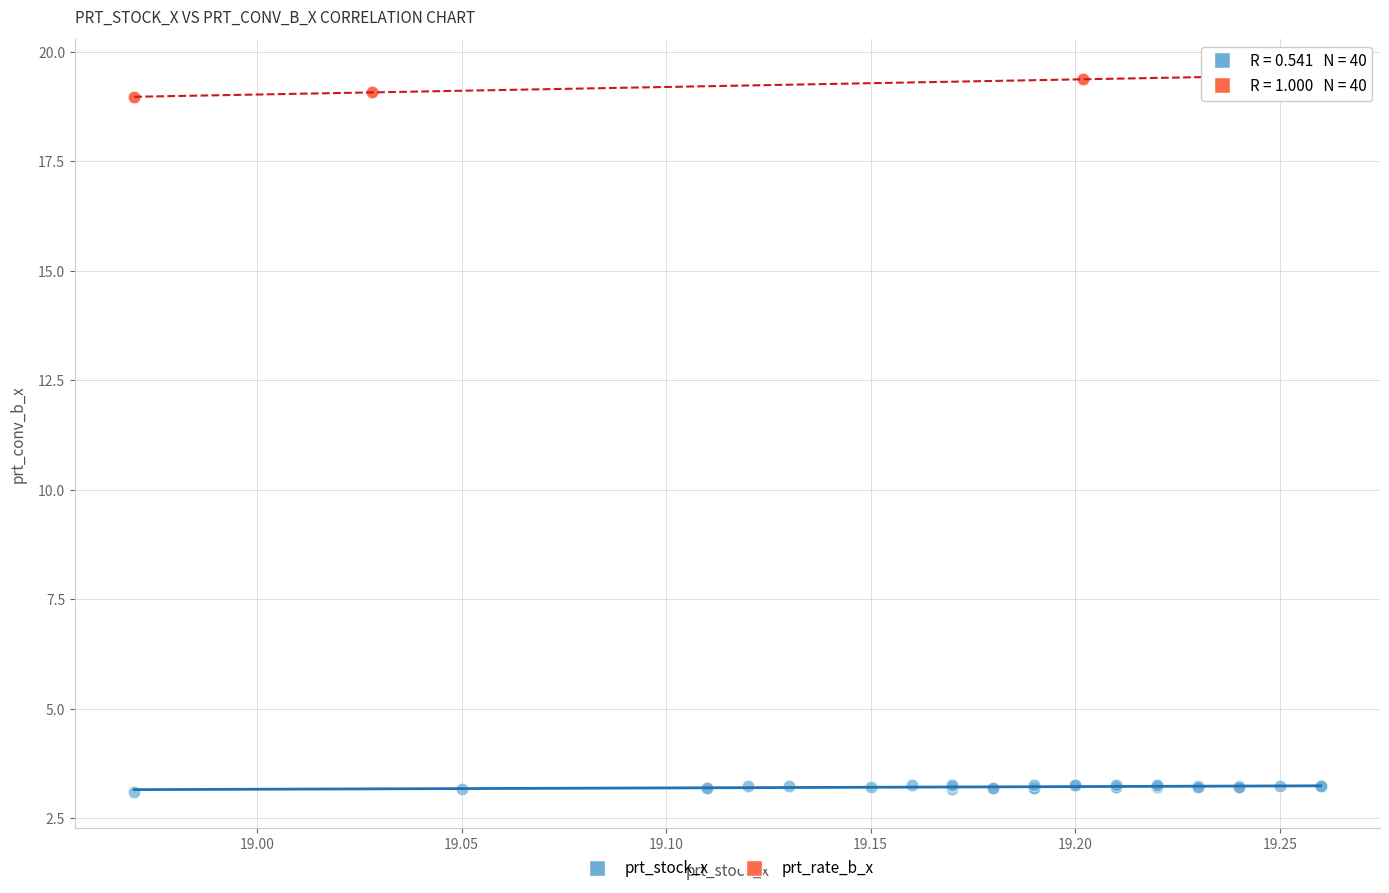

Which series contains the lowest Y value?

prt_stock_x